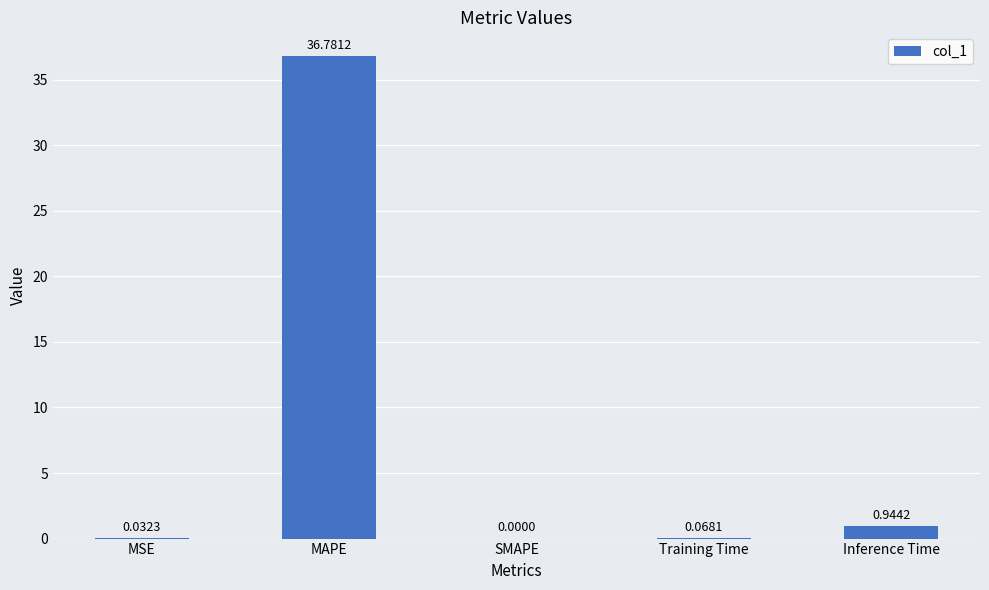

What is the change in value from MAPE to Training Time?

-36.7